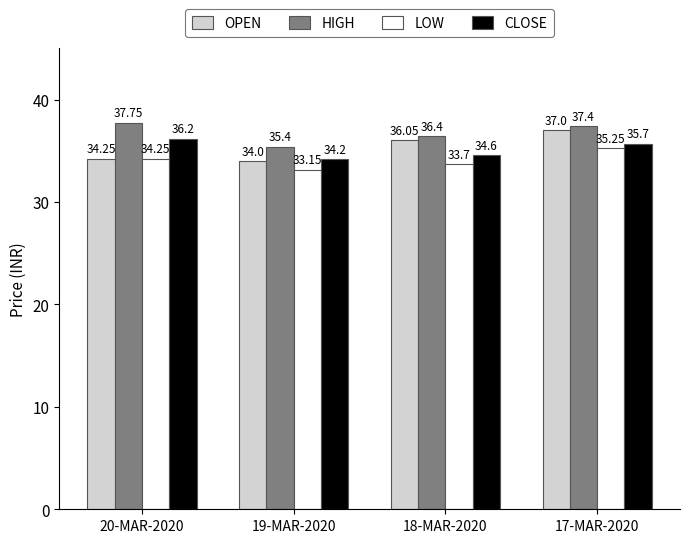

What value does the HIGH series have at 19-MAR-2020?

35.4